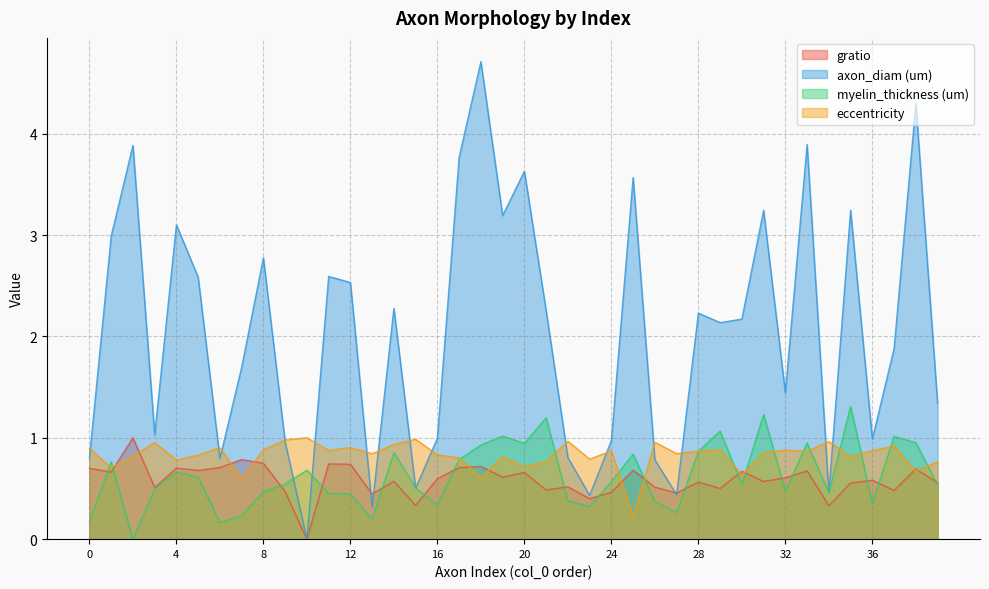

Where do gratio and eccentricity first cross each other?

1 and 2